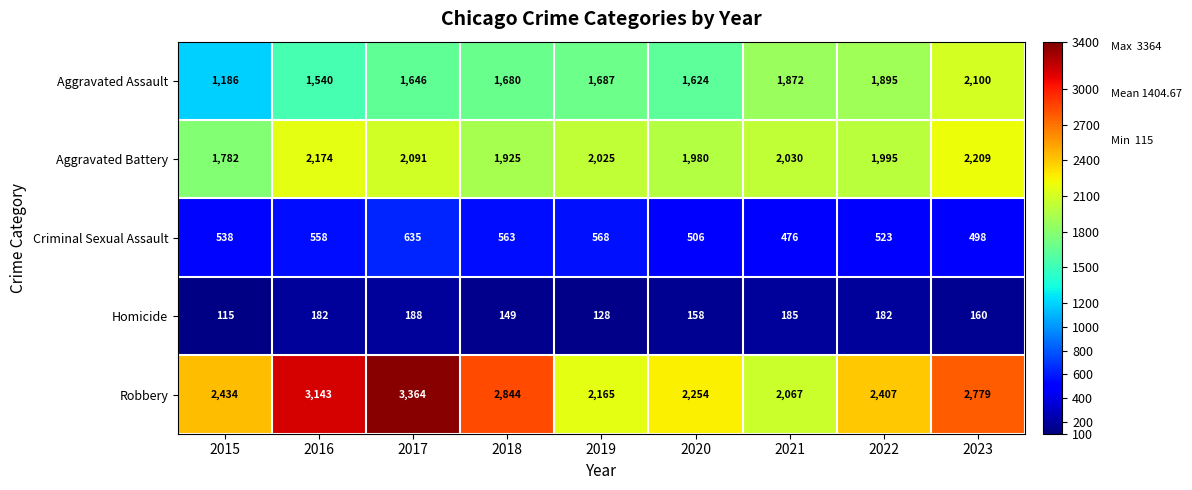

Which label corresponds to the smallest value in the chart?

2015